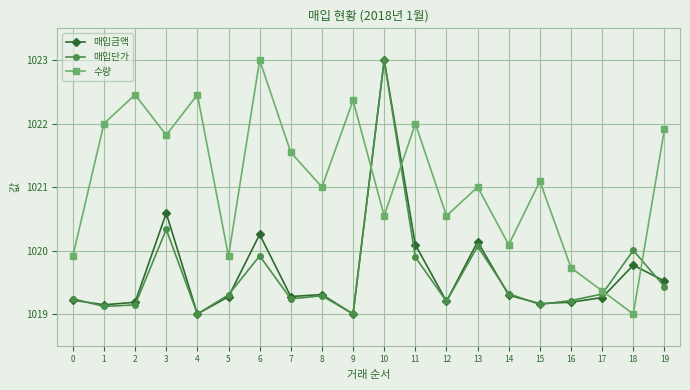

True or false: 매입금액 has a value of 344.0 at 6.

False